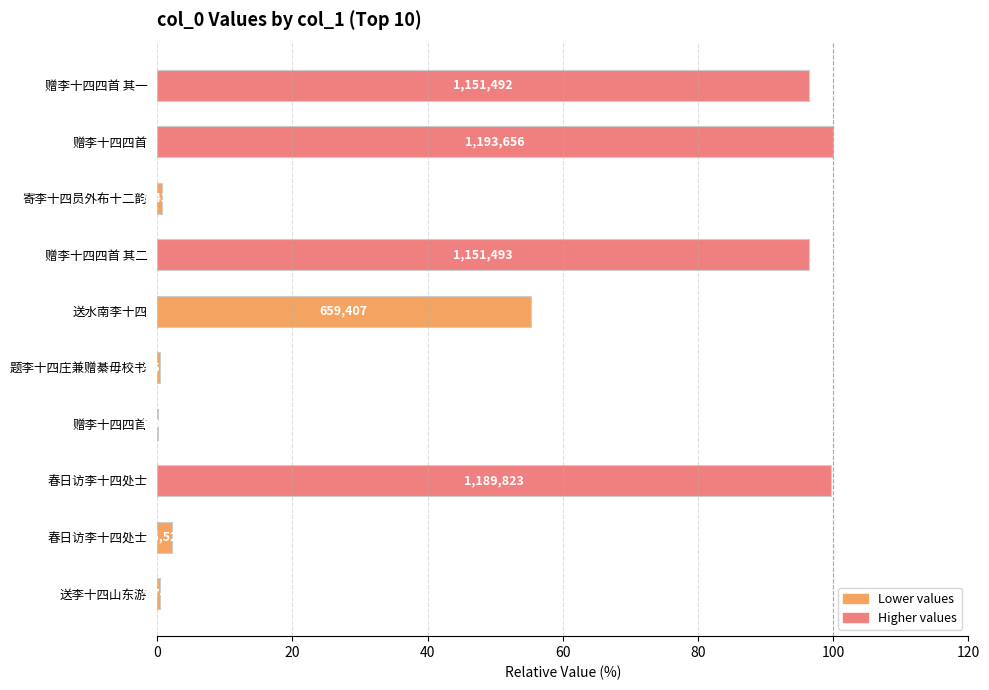

Does the chart contain stacked bars?

No